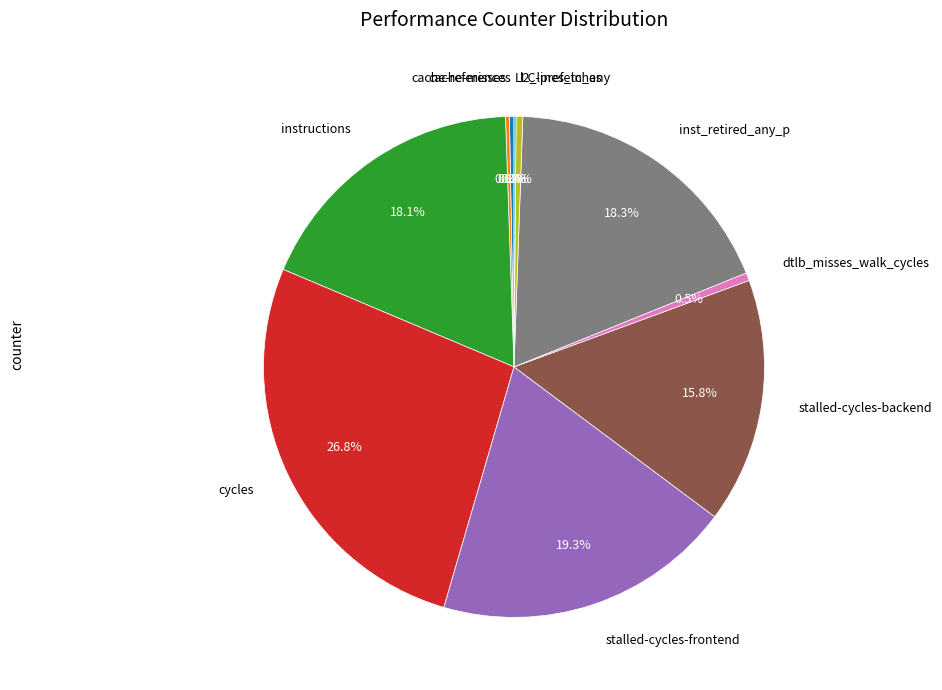

Which slice is the largest?

cycles